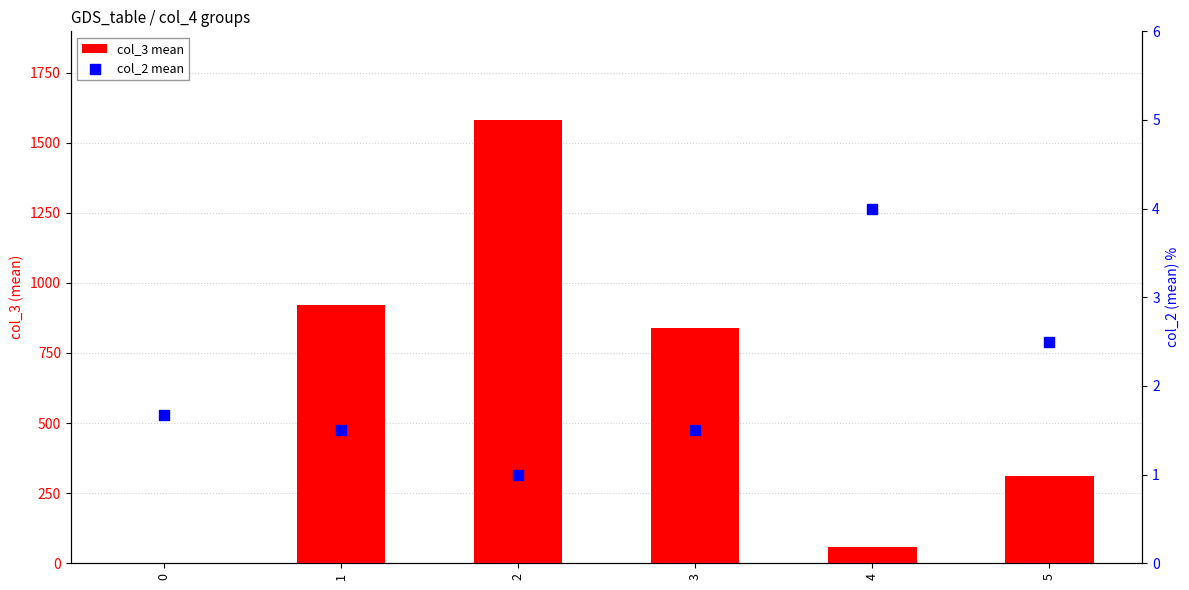

At which category is the sum across all series the highest?

2